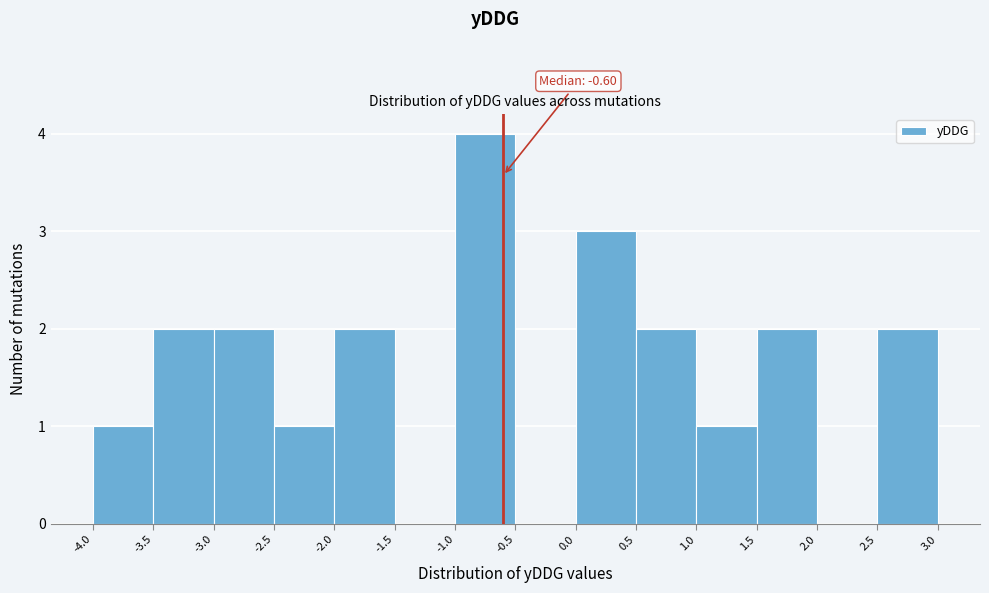

Over which range of the x-axis is the bar tallest?

-1.0 to -0.5